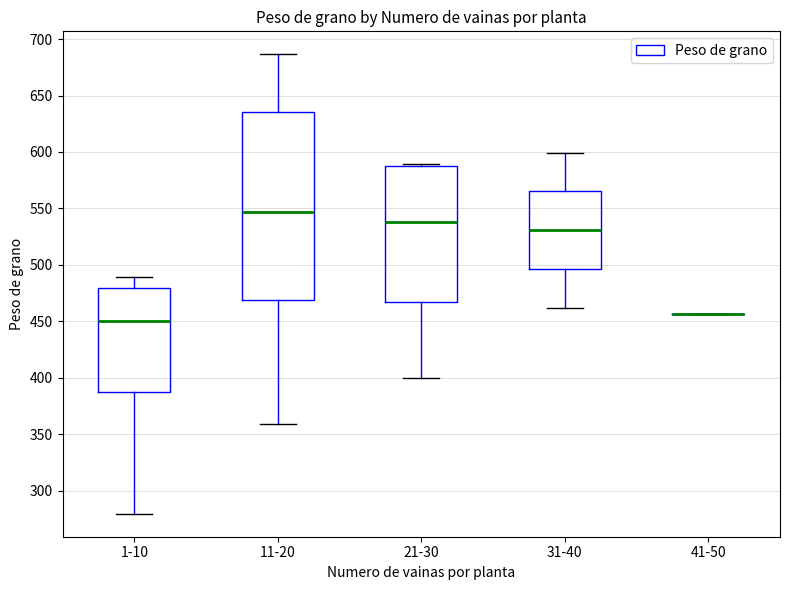

Reading left to right, read every box against the y-axis: the position of its median line, the range the box covers, and the ends of its whiskers. The values are not printed on the chart, so give them approximately, as read against the axis.

1-10: median 450, box 390 to 480, whiskers 280 to 490
11-20: median 545, box 470 to 635, whiskers 360 to 685
21-30: median 540, box 465 to 585, whiskers 400 to 590
31-40: median 530, box 495 to 565, whiskers 460 to 600
41-50: box collapsed to a line at 455, whiskers 455 to 455